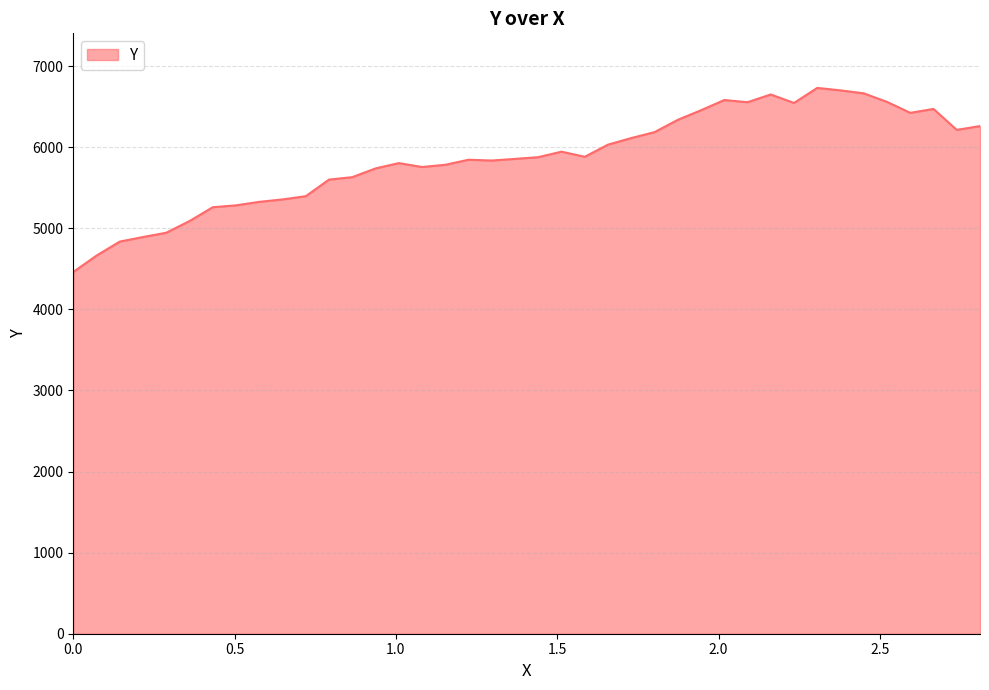

What is the difference between the maximum and minimum values?

2270.2